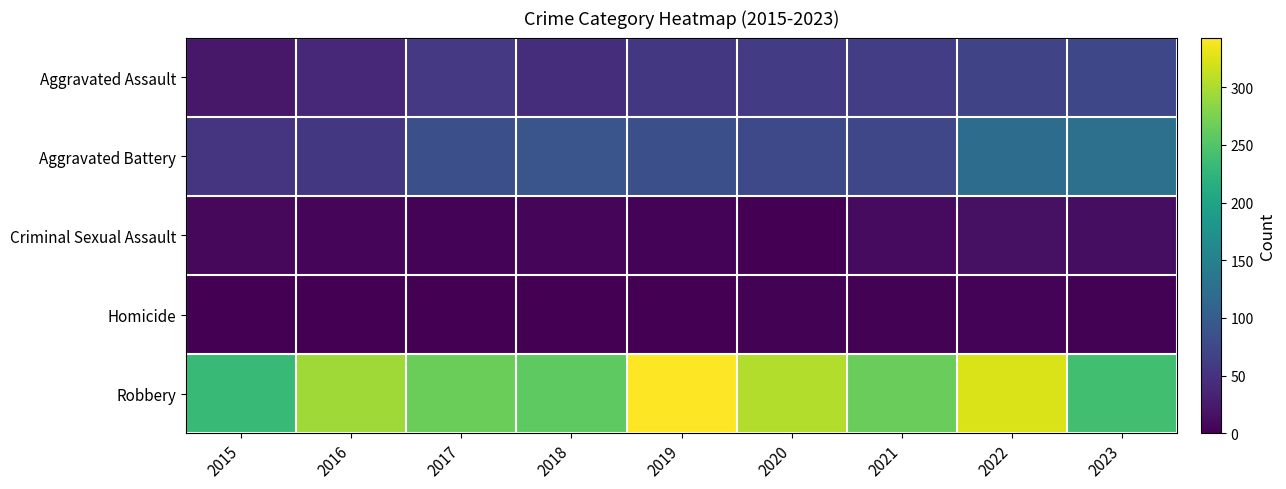

List the series in order of their peak value, highest first.

Robbery, Aggravated Battery, Aggravated Assault, Criminal Sexual Assault, Homicide